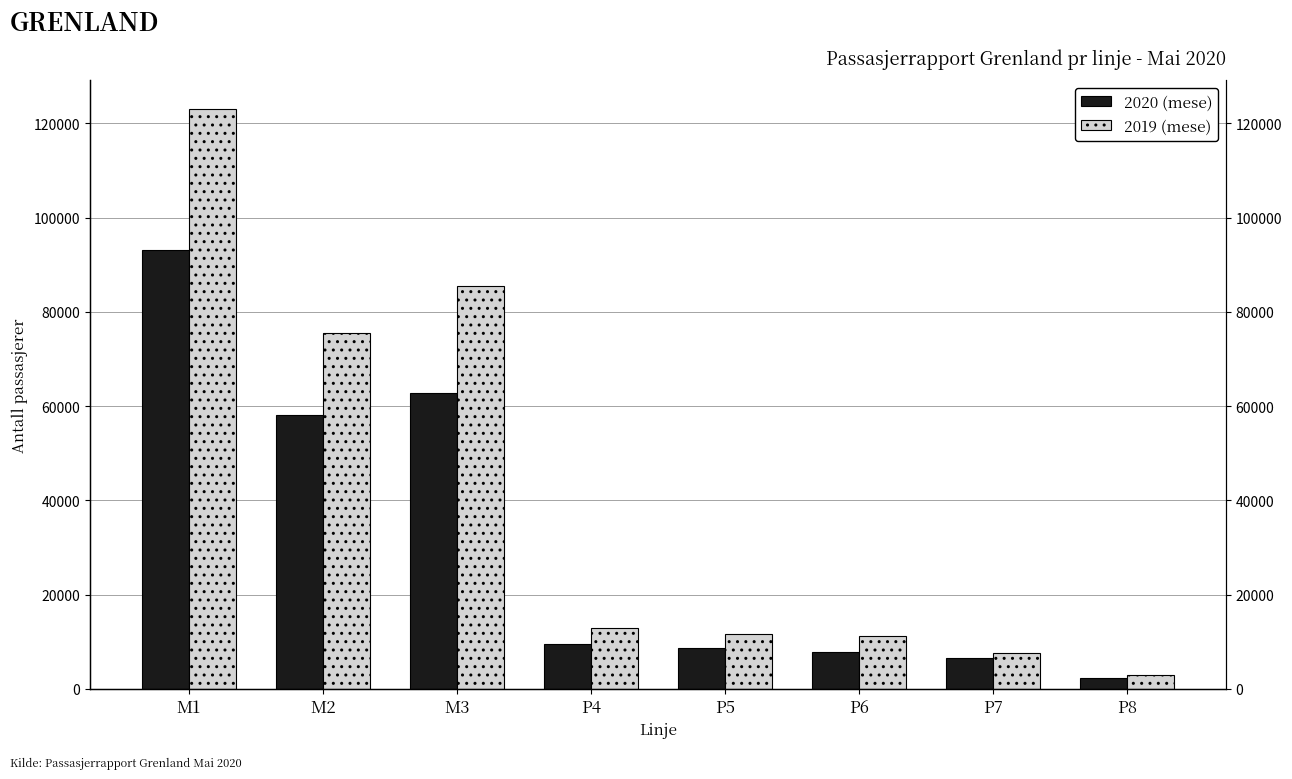

What are all the series names shown in the legend?

2020 (mese), 2019 (mese)